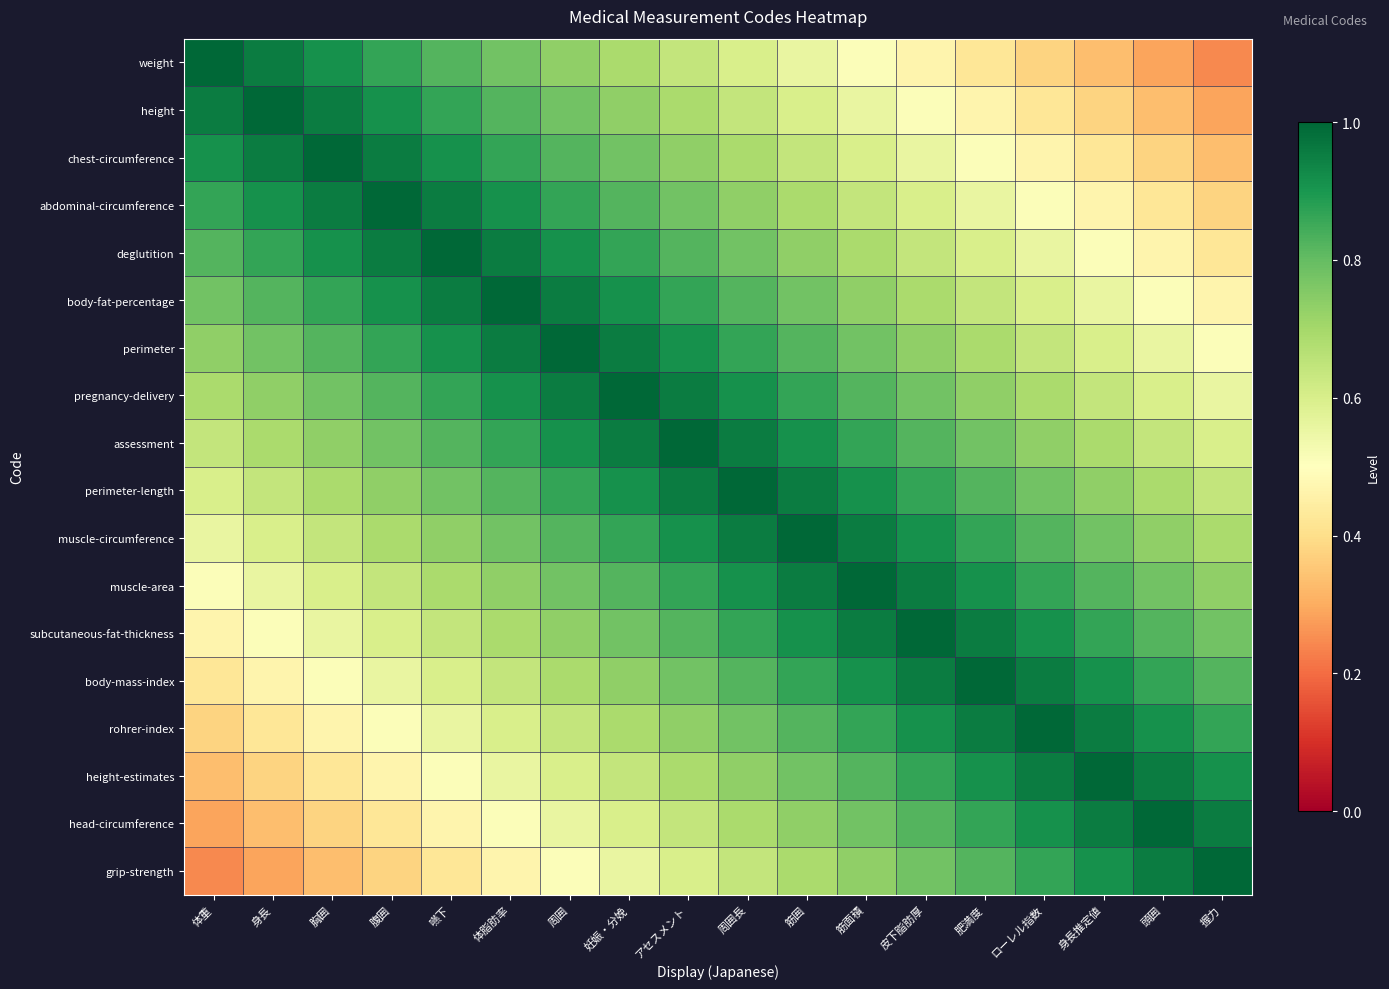

What is the minimum value shown in the chart?

0.2